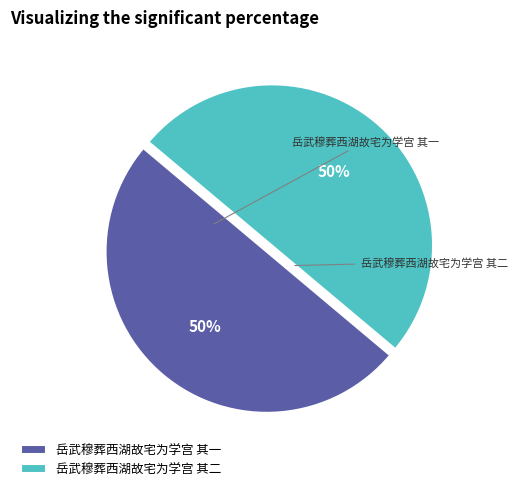

Is the sum of 岳武穆葬西湖故宅为学宫 其二 and 岳武穆葬西湖故宅为学宫 其一 greater than half?

Yes